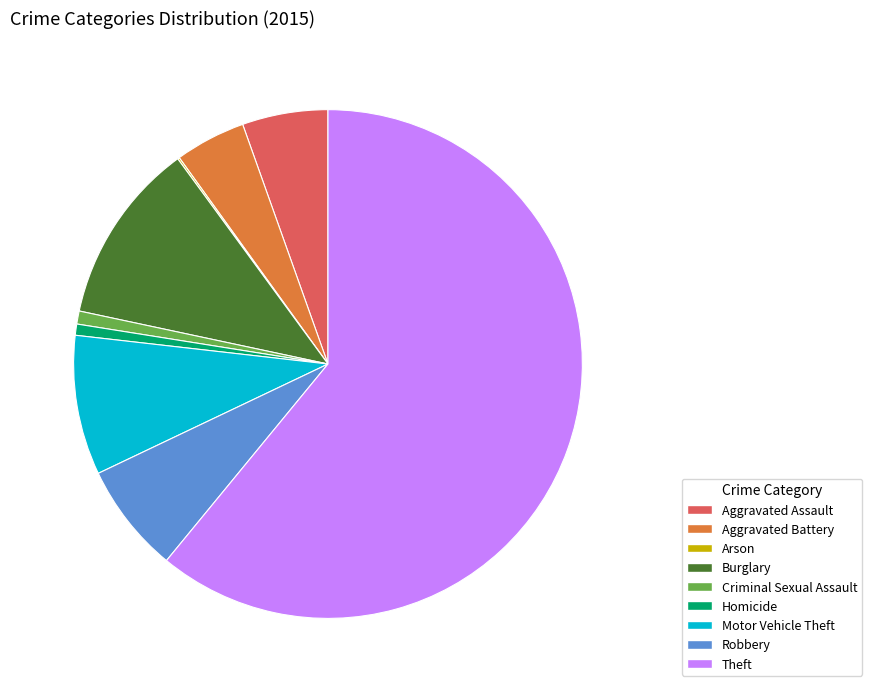

Which slice is the largest?

Theft